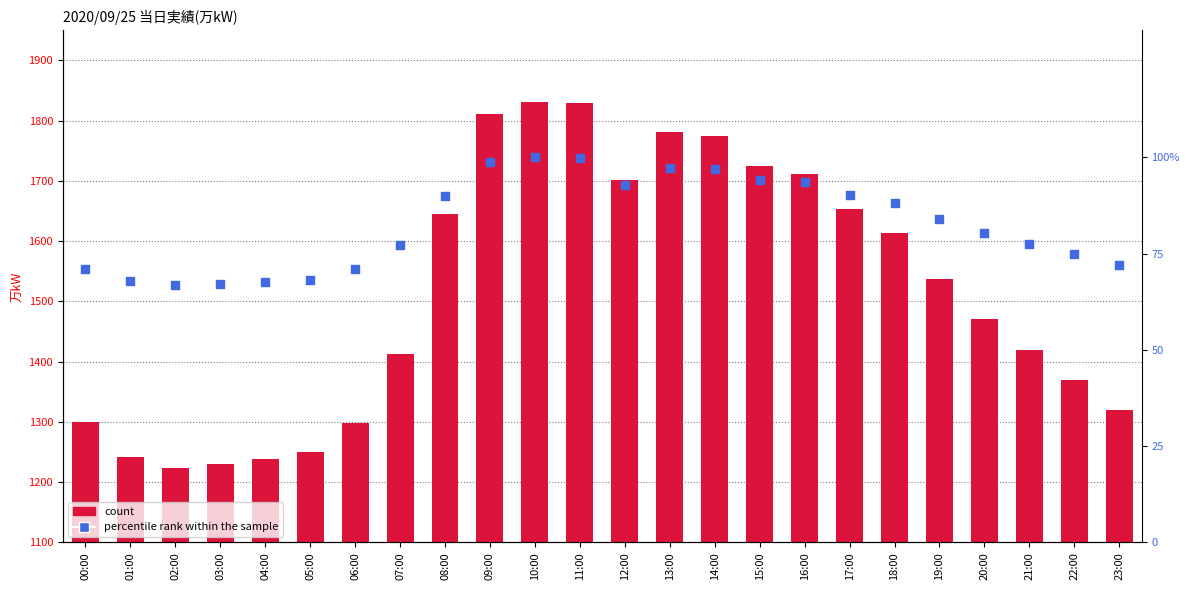

What is the total value across all series at 04:00?

1306.7